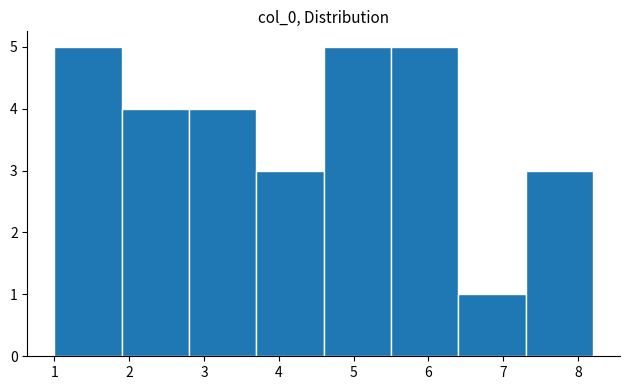

How tall is the bar that spans 2.8 to 3.7 on the x-axis? The values are not printed on the chart, so give them approximately, as read against the axis.

4